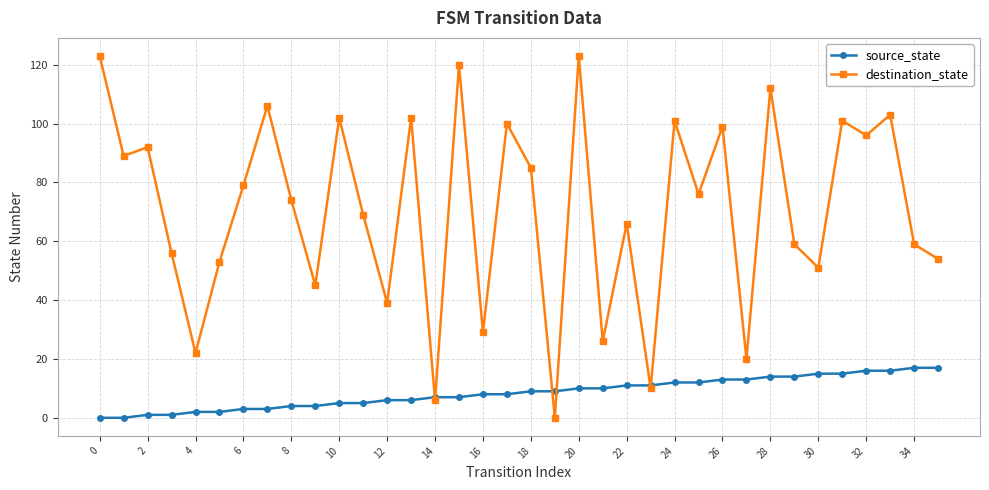

Which series has the largest range (max minus min)?

destination_state